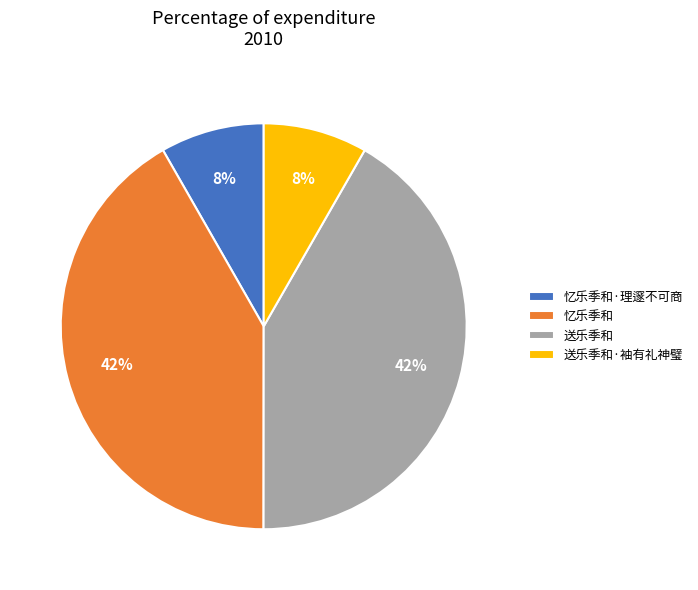

To the nearest percent, what is the average slice percentage?

25%